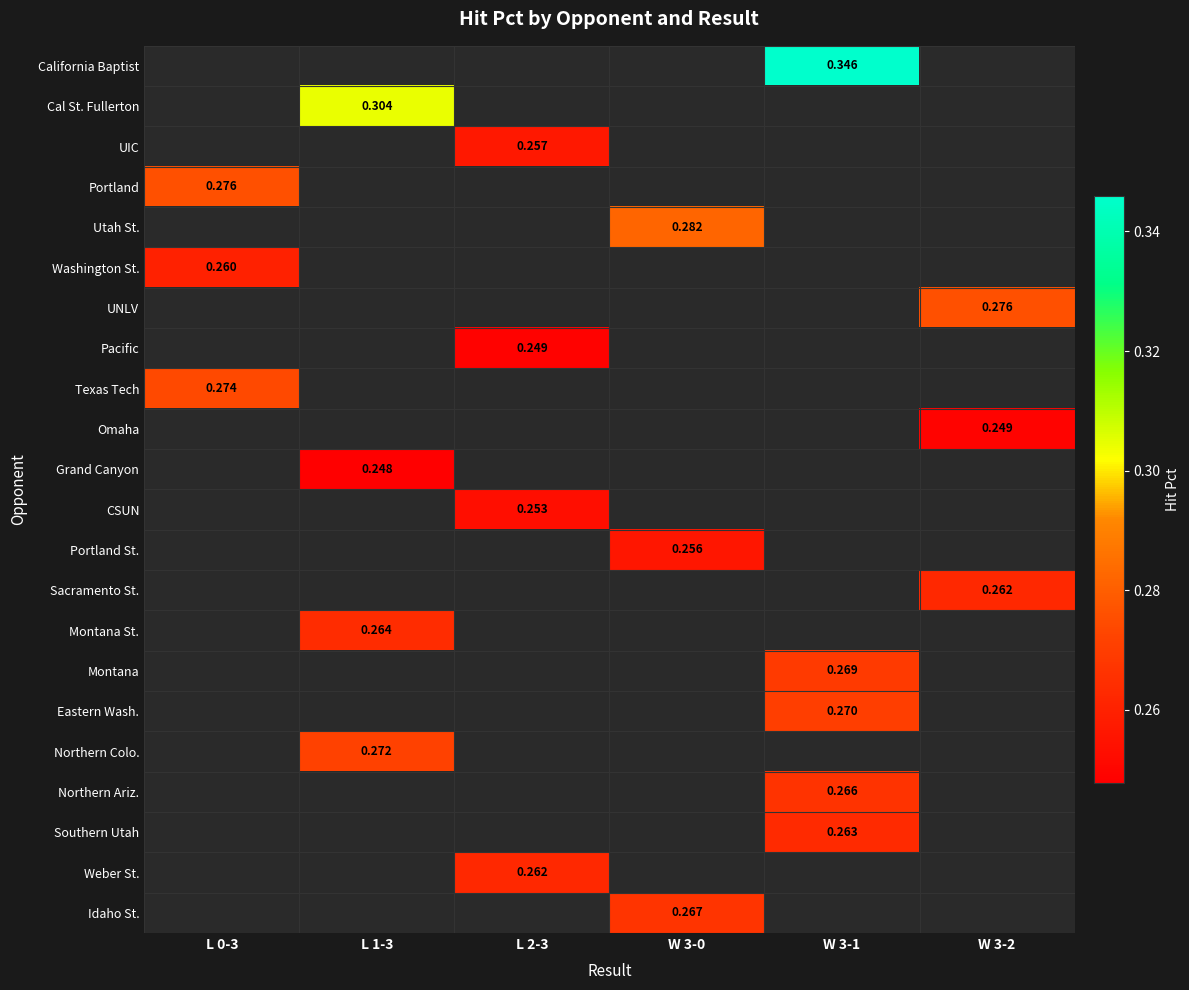

Which has a higher value, W 3-2 or L 1-3?

L 1-3